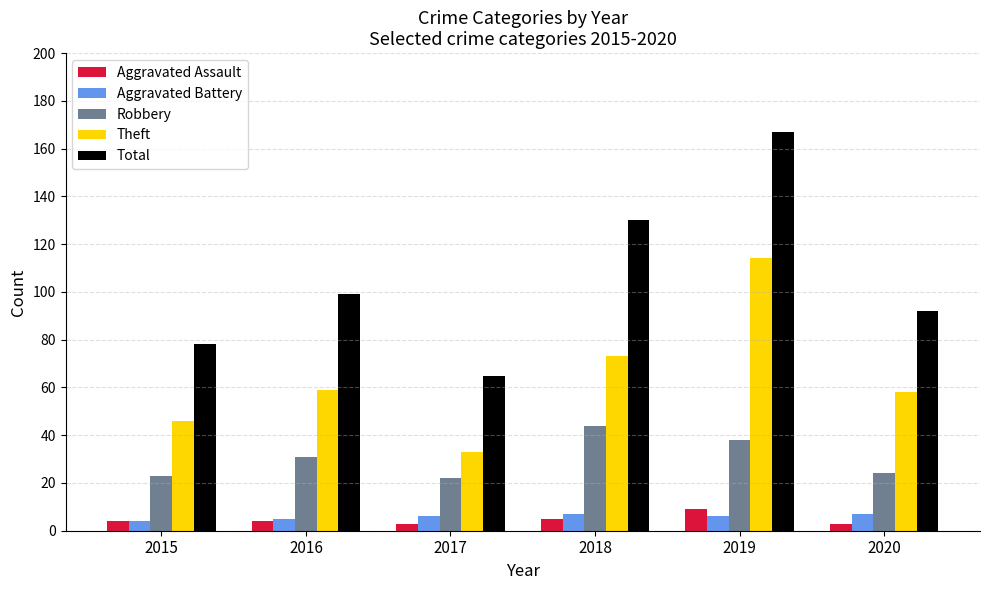

Which category has the highest value across all series?

2019